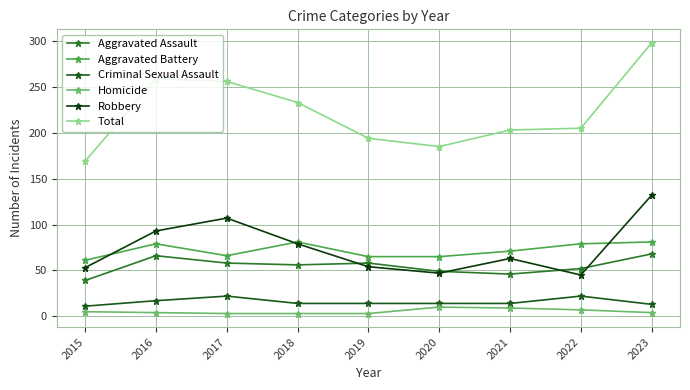

Which series has the widest spread of values?

Total